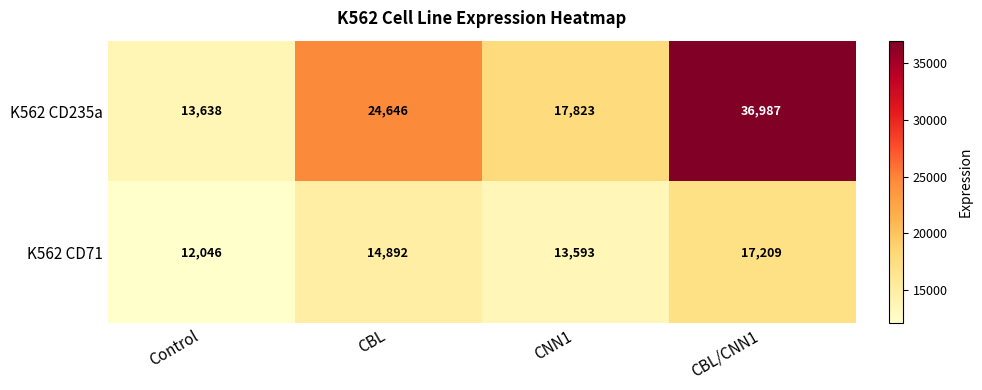

What is the lowest value of the K562 CD235a series?

13638